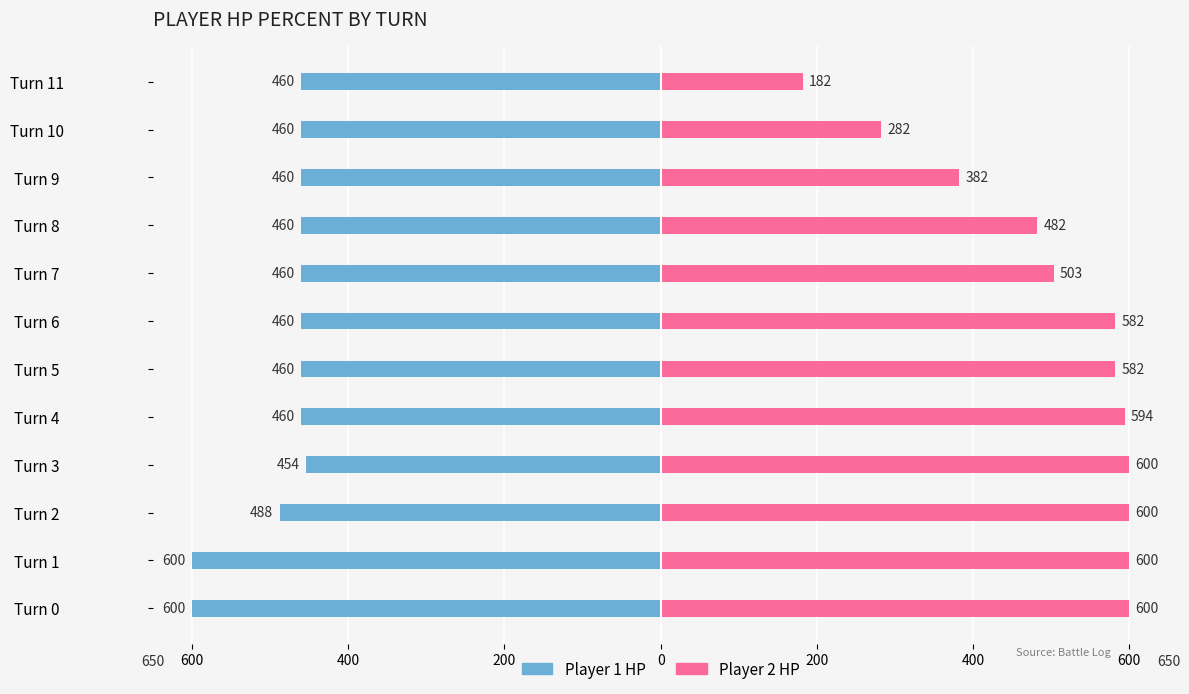

Which series has the largest total across all categories?

player2_total_hpPercent